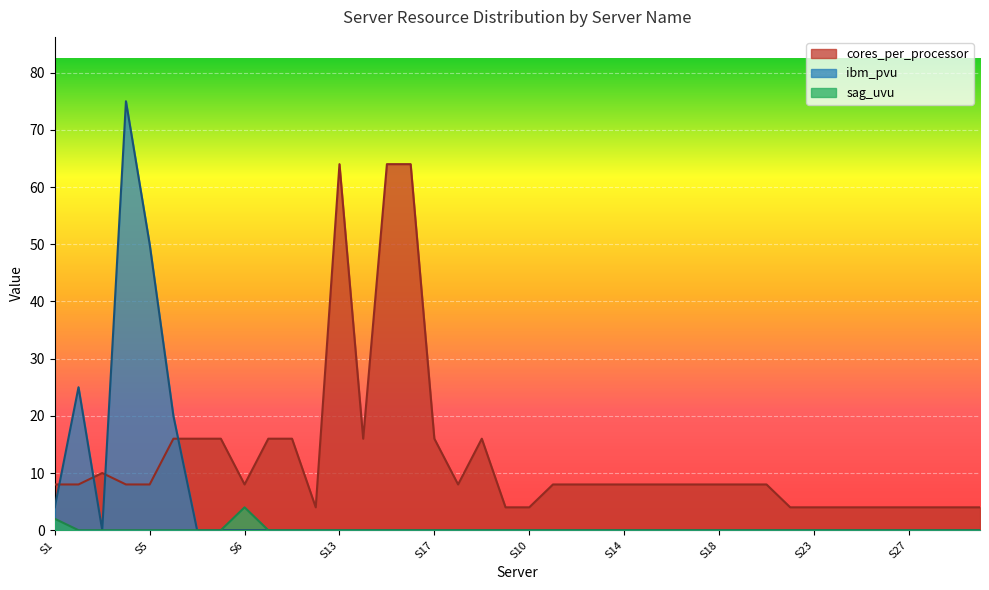

True or false: cores_per_processor and sag_uvu cross at least once.

False